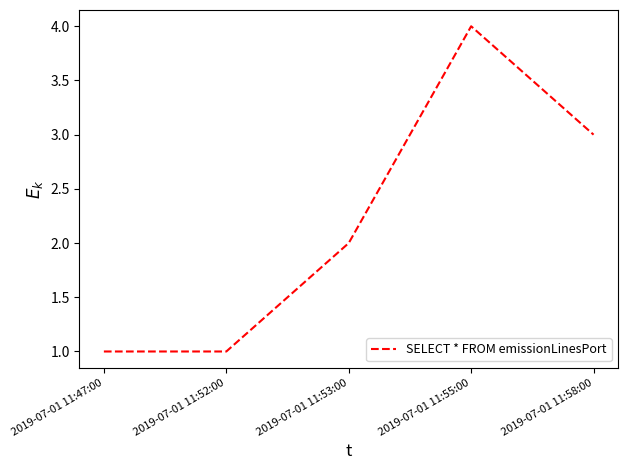

What position from the right is 2019-07-01 11:53:00?

3